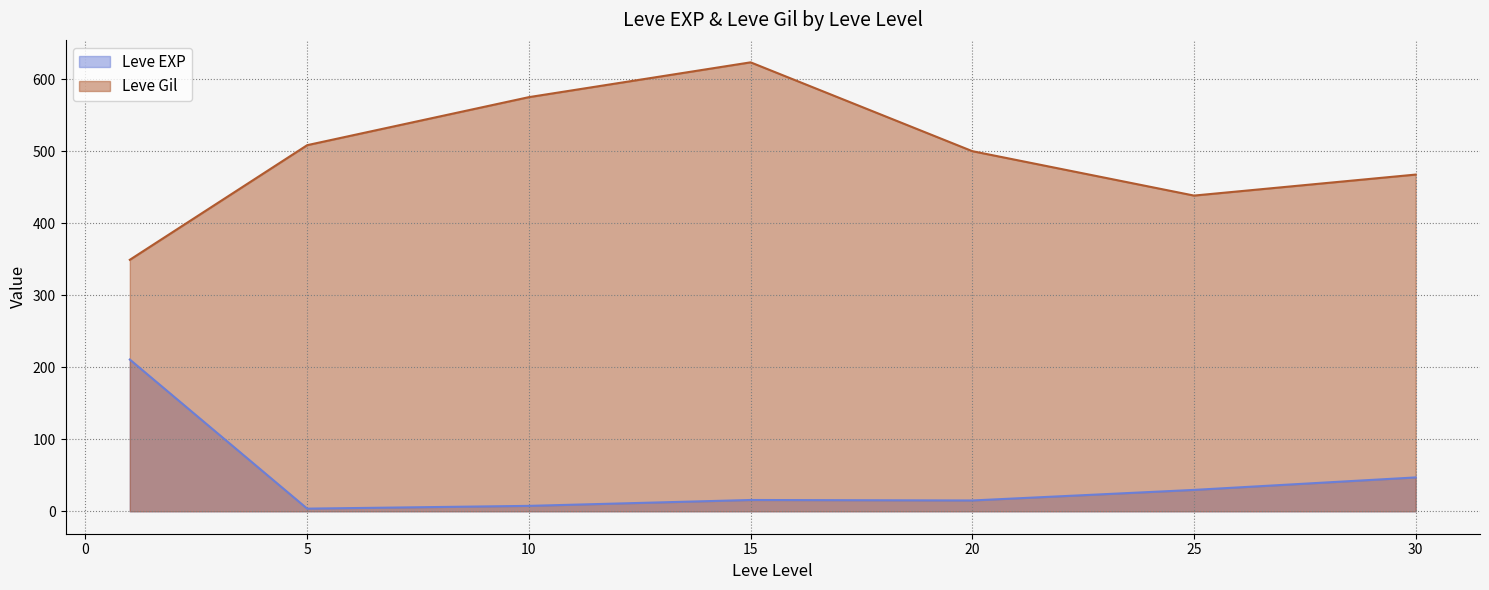

True or false: Leve Gil and Leve EXP intersect in this chart.

False